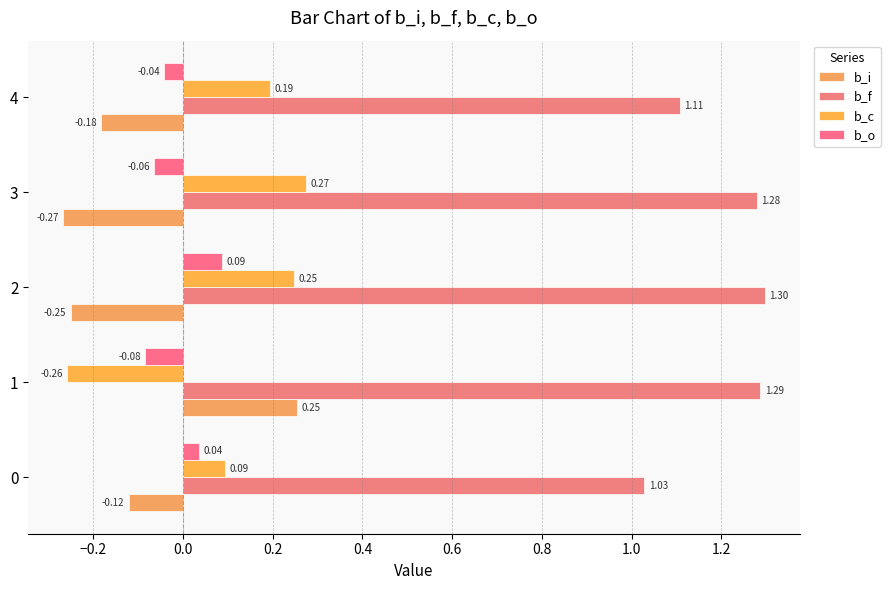

How many data points in b_i are less than 0?

4